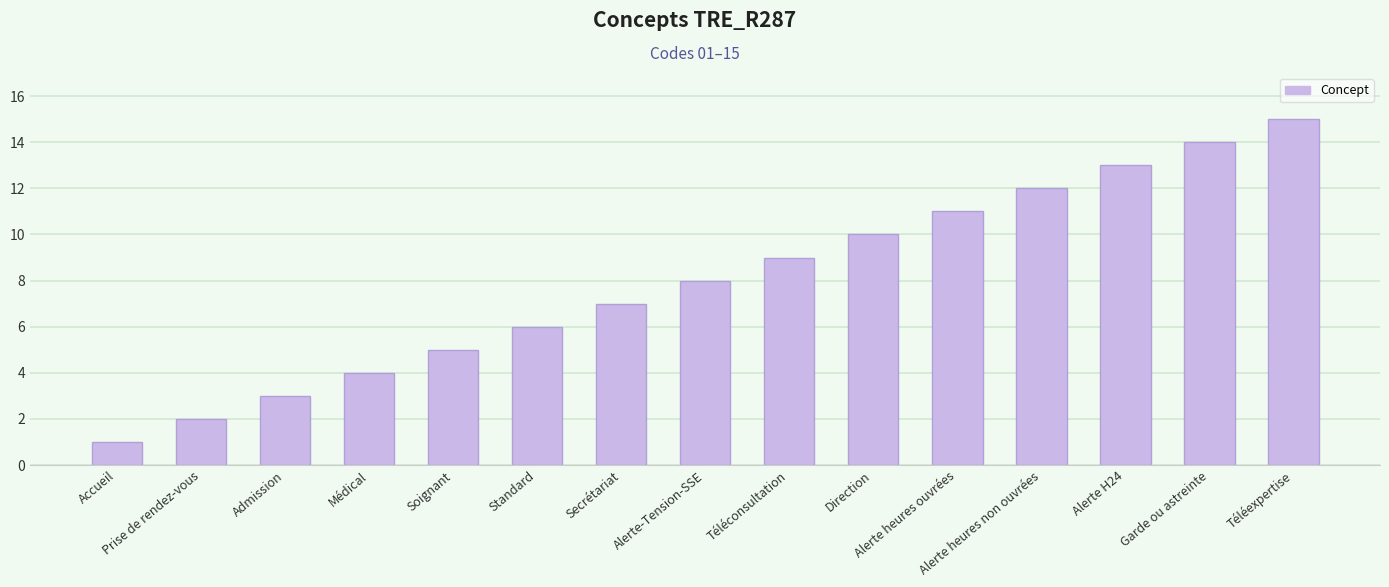

List the labels in order of value, largest first.

Téléexpertise, Garde ou astreinte, Alerte H24, Alerte heures non ouvrées, Alerte heures ouvrées, Direction, Téléconsultation, Alerte-Tension-SSE, Secrétariat, Standard, Soignant, Médical, Admission, Prise de rendez-vous, Accueil